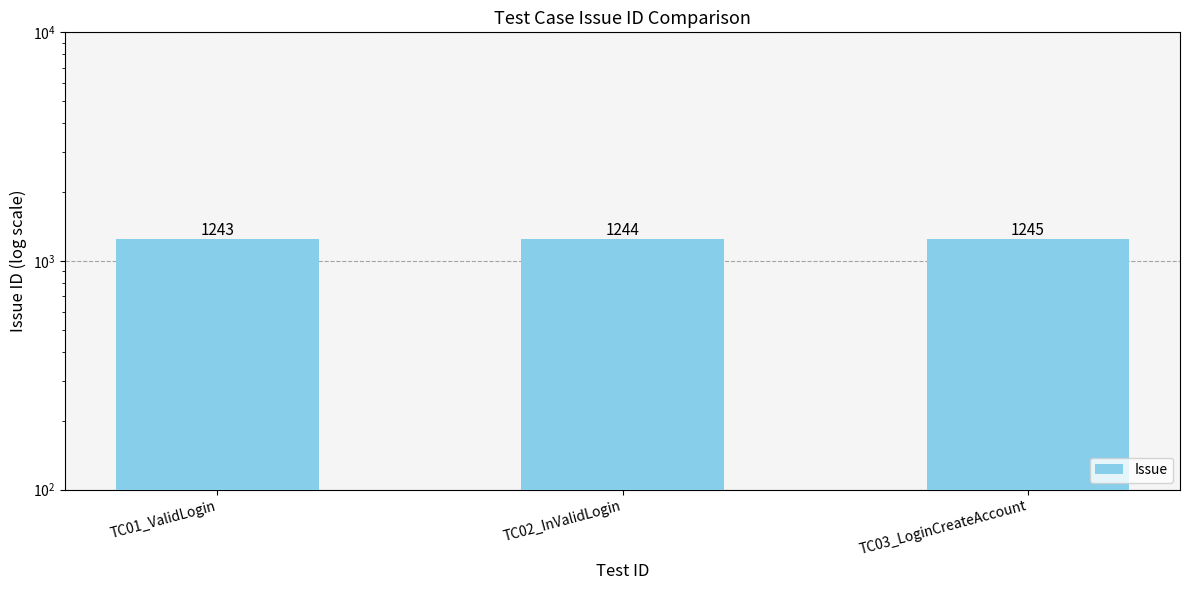

Are the bars horizontal?

No